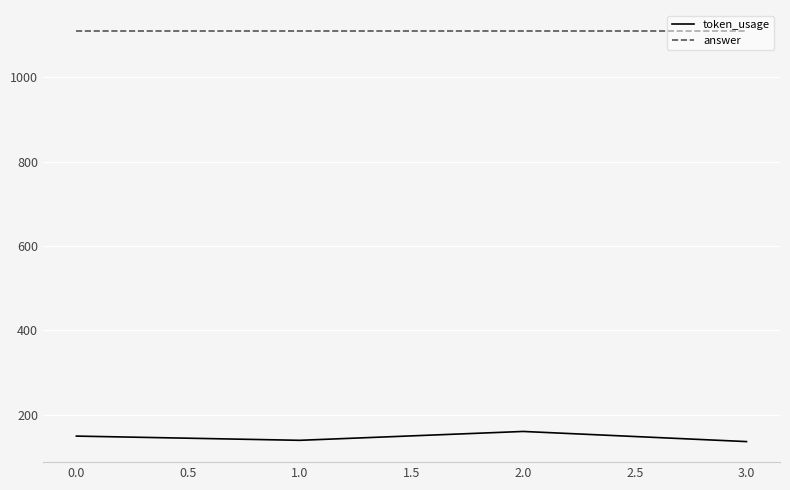

The value of answer at 3.0 is 1785. True or false?

False